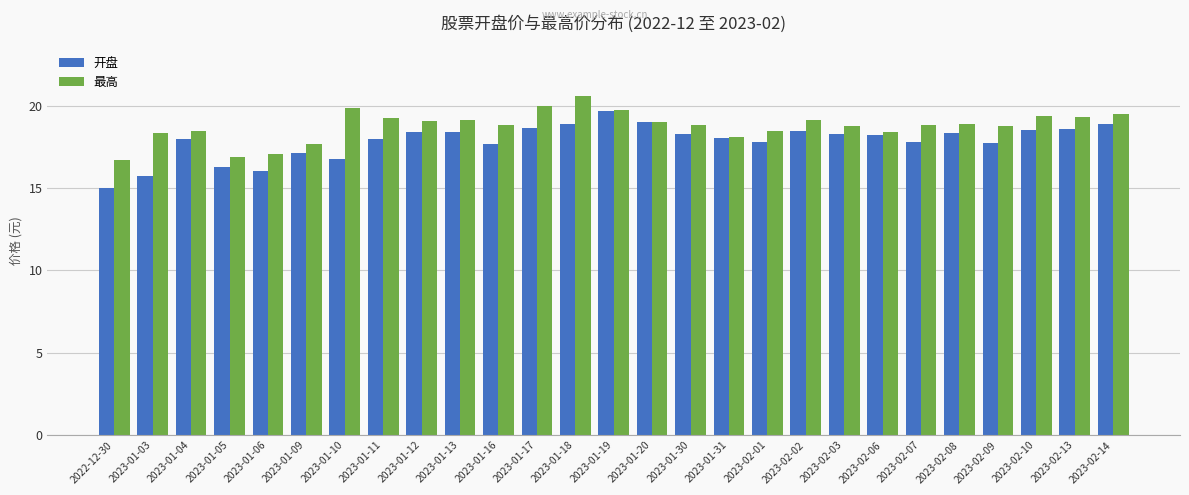

Rank the series at 2023-01-18 from lowest to highest value.

开盘, 最高